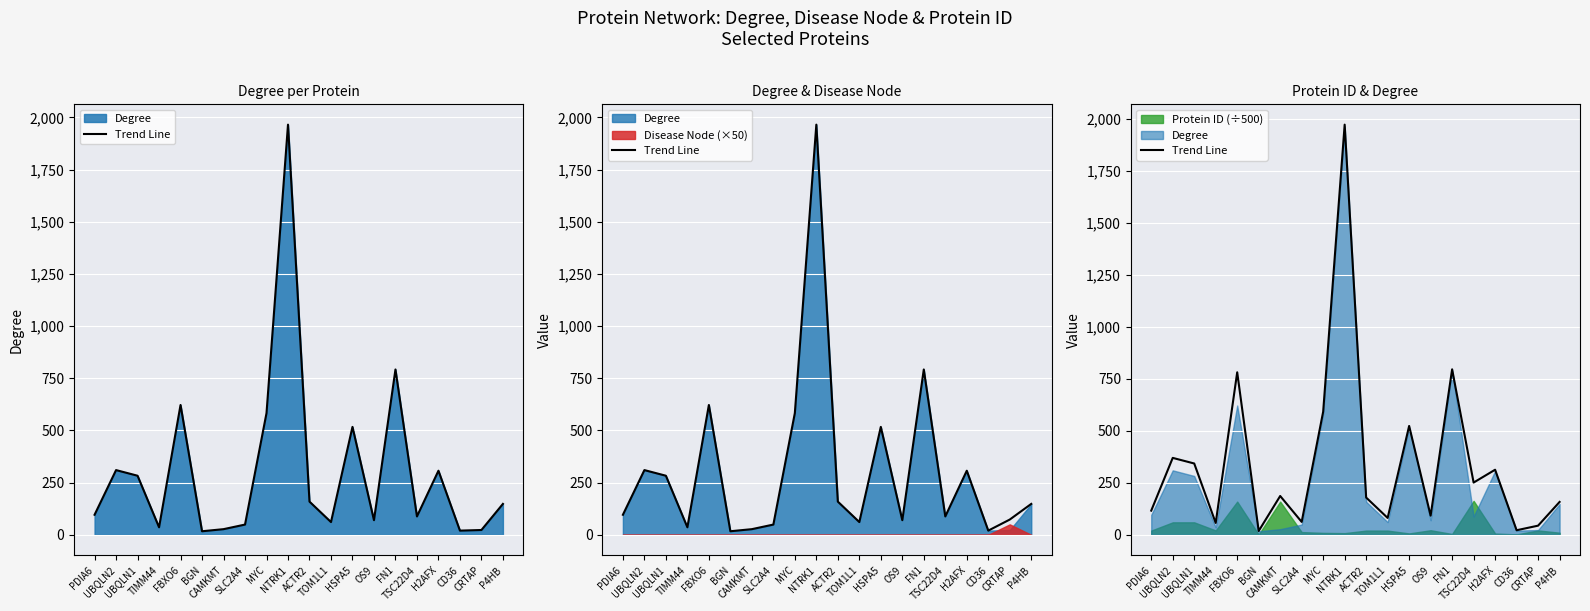

What is the average value?

348.0